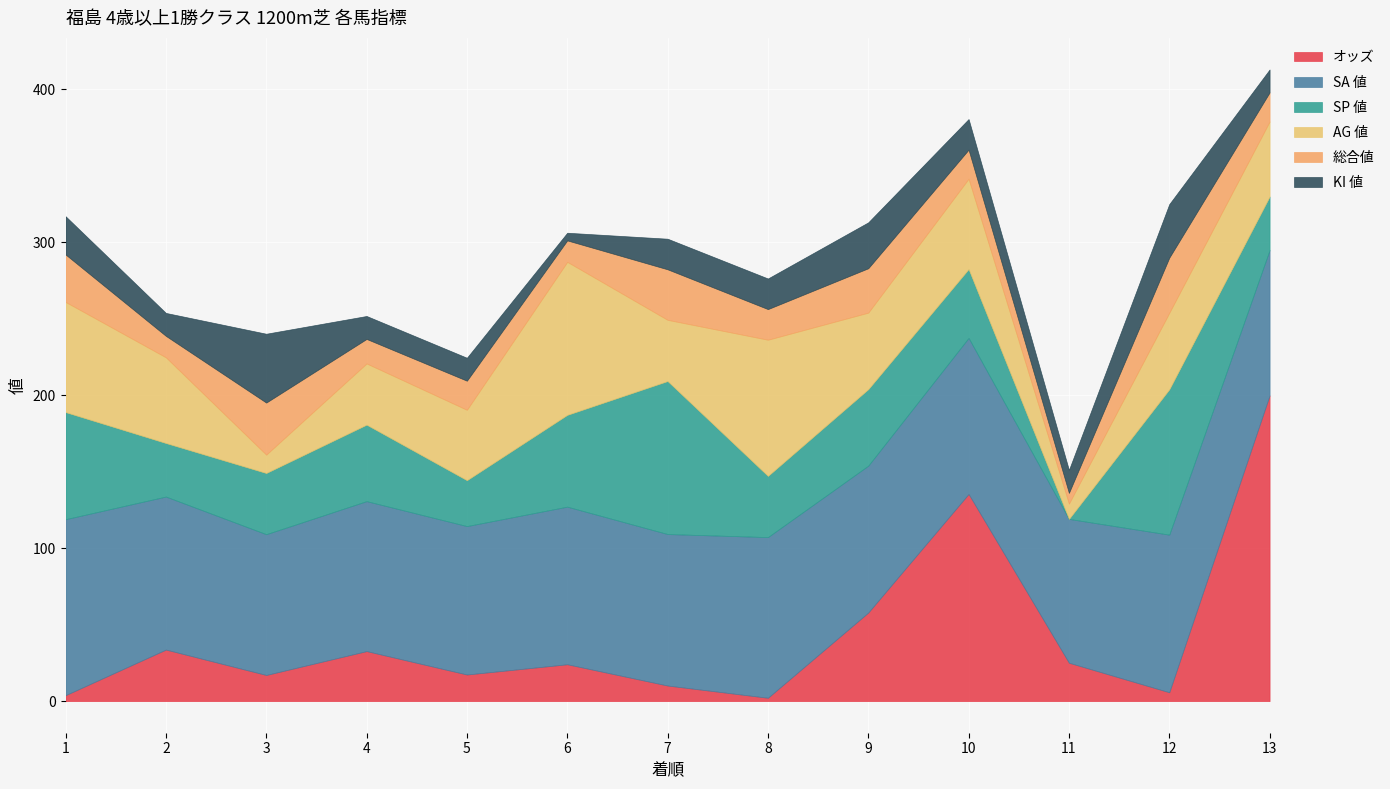

Where is SP 値 nearest to the value 50?

4